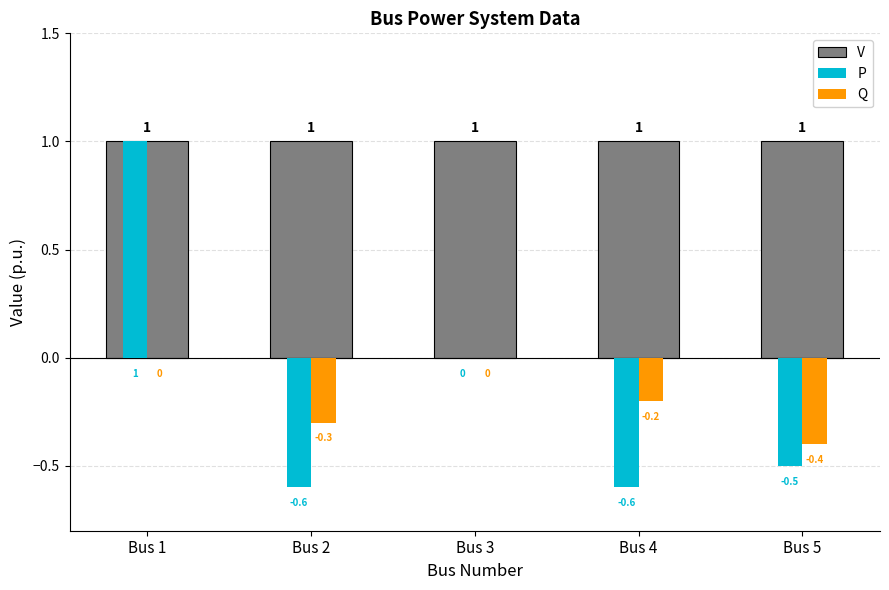

Which series has the largest range (max minus min)?

P